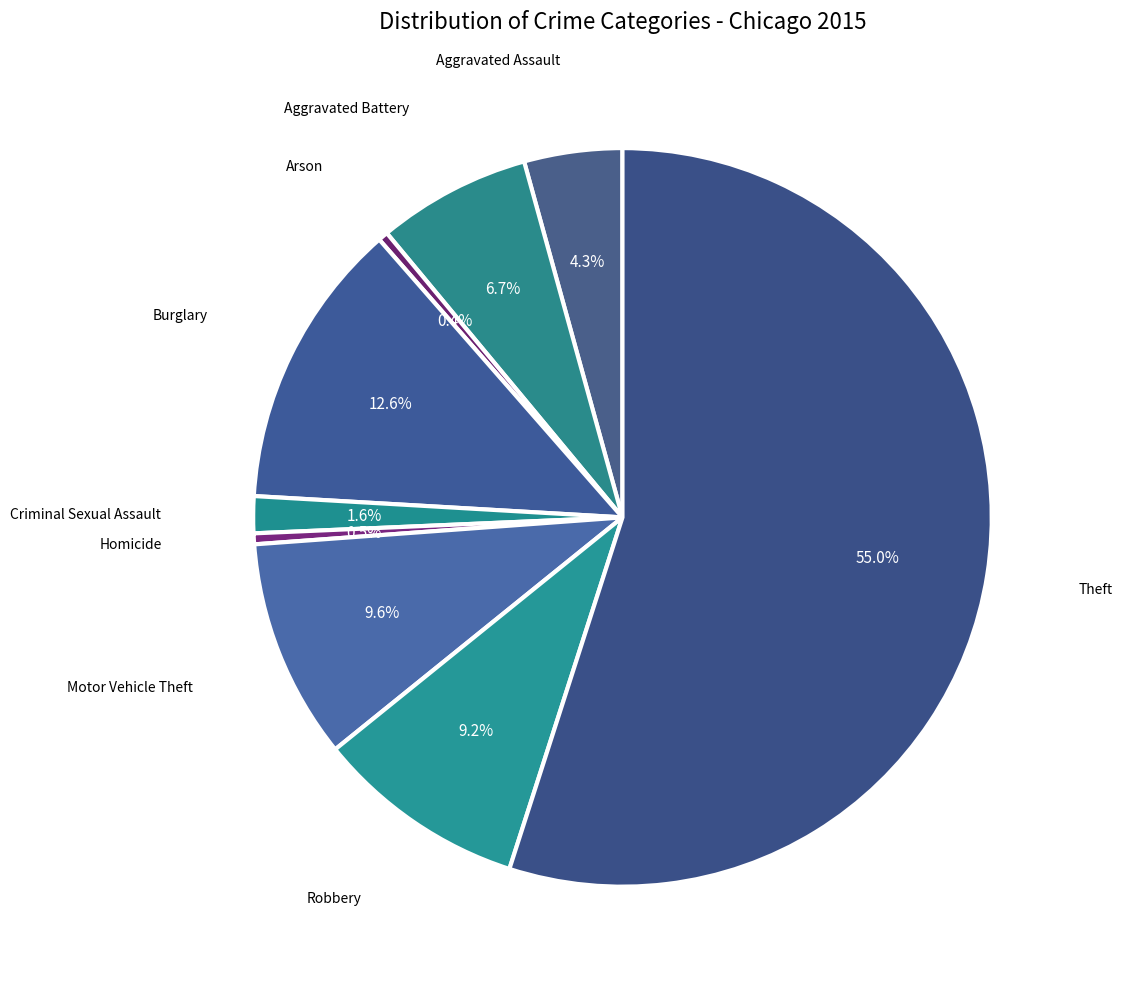

Which has a higher value, Arson or Theft?

Theft